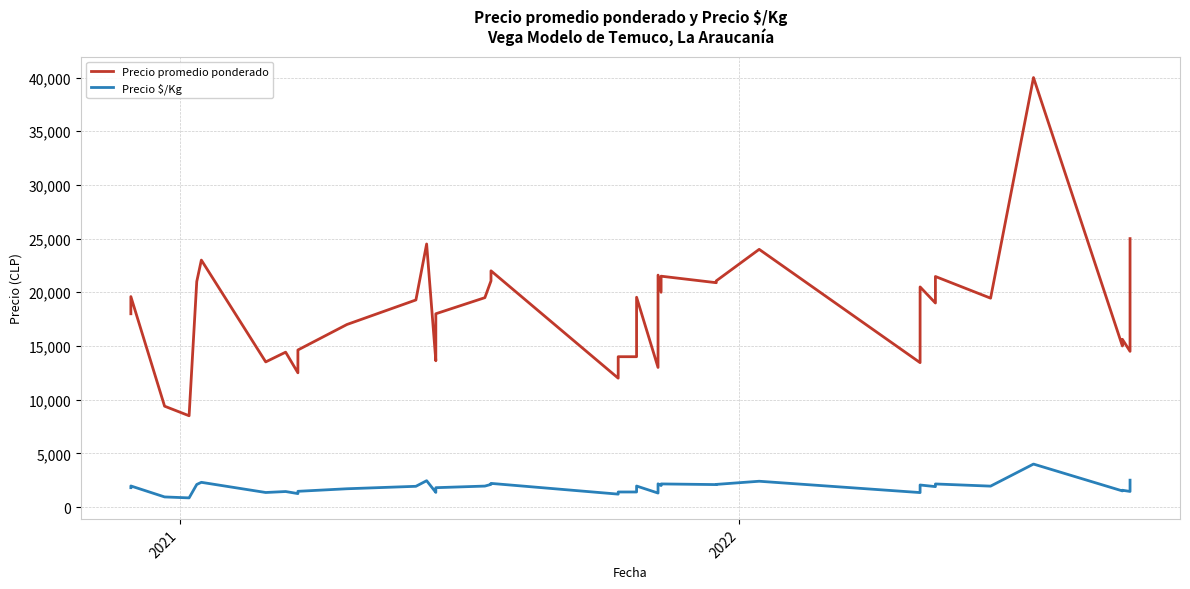

Rank the series by their maximum value, from lowest to highest.

Precio $/Kg, Precio promedio ponderado